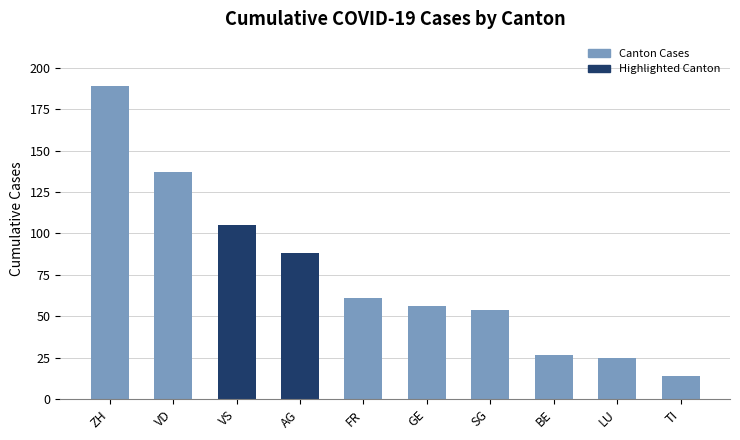

Are the bars horizontal?

No